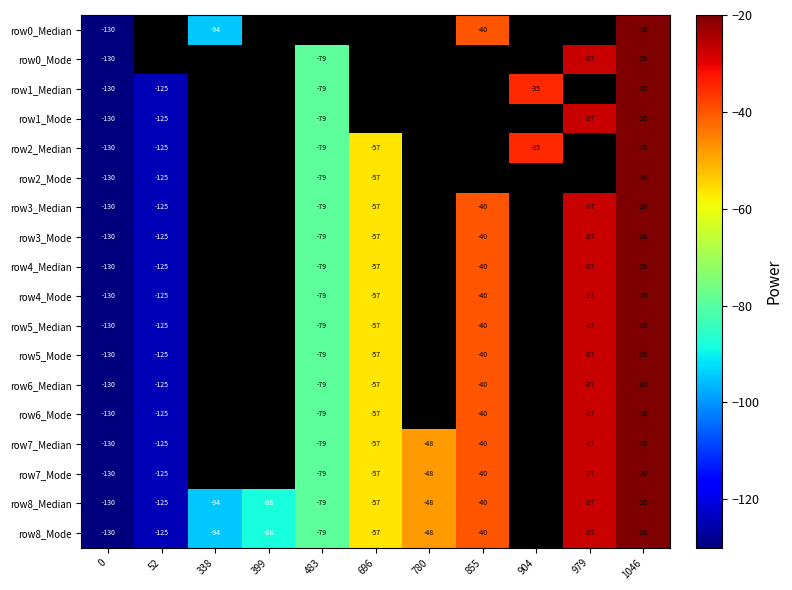

How many categories are shown in the chart?

11